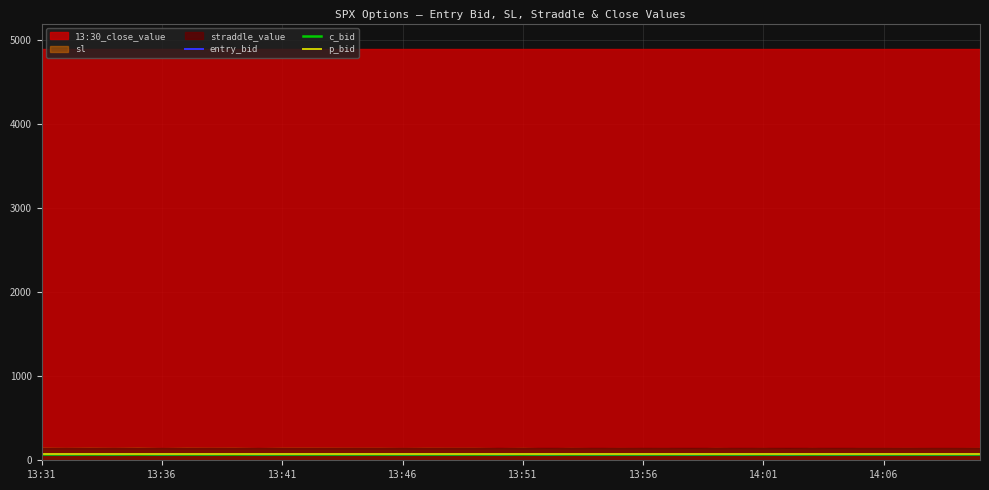

What is the minimum value shown in the chart?

63.3